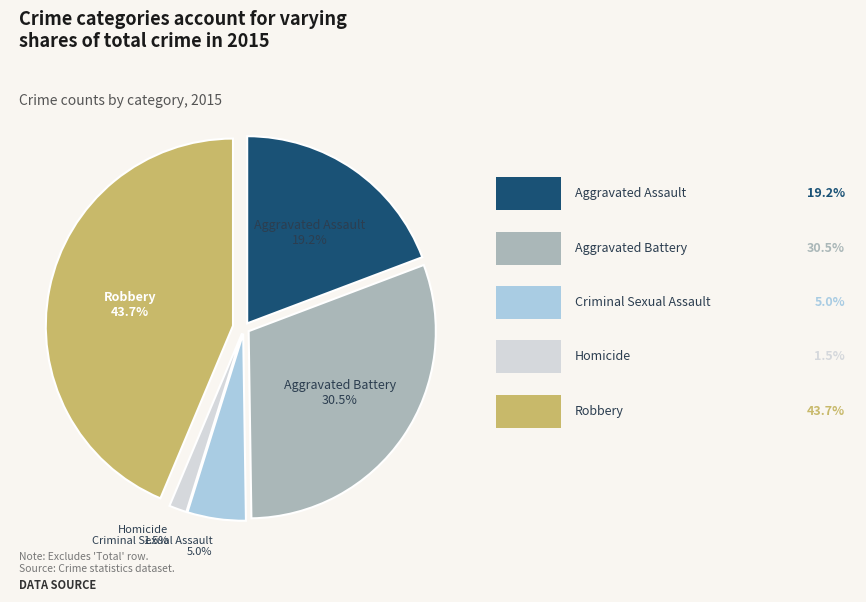

Does any single category account for the majority?

No